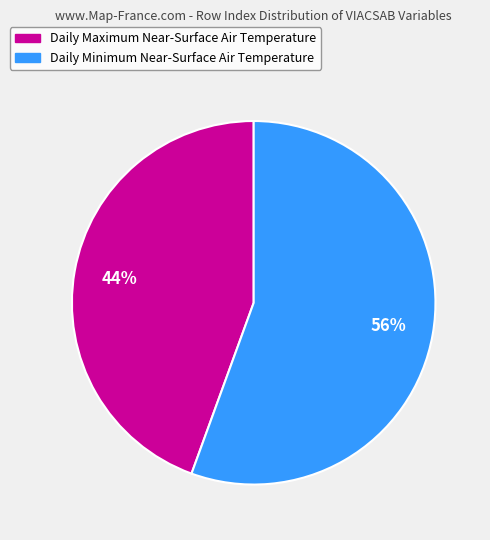

Which has a higher value, Daily Maximum Near-Surface Air Temperature or Daily Minimum Near-Surface Air Temperature?

Daily Minimum Near-Surface Air Temperature